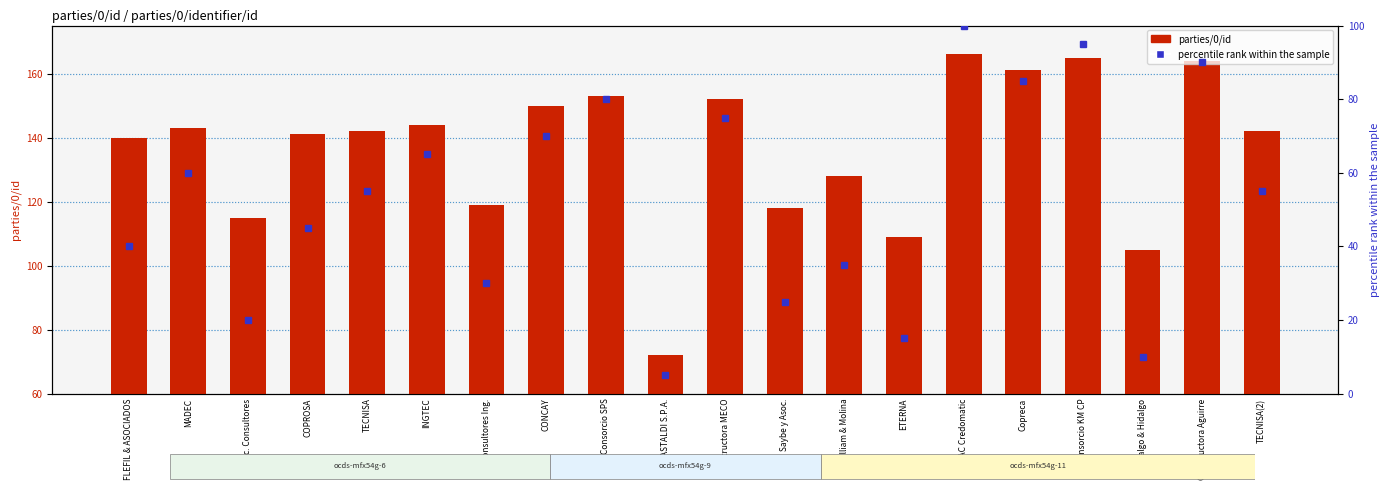

Count the number of data series in this chart.

2